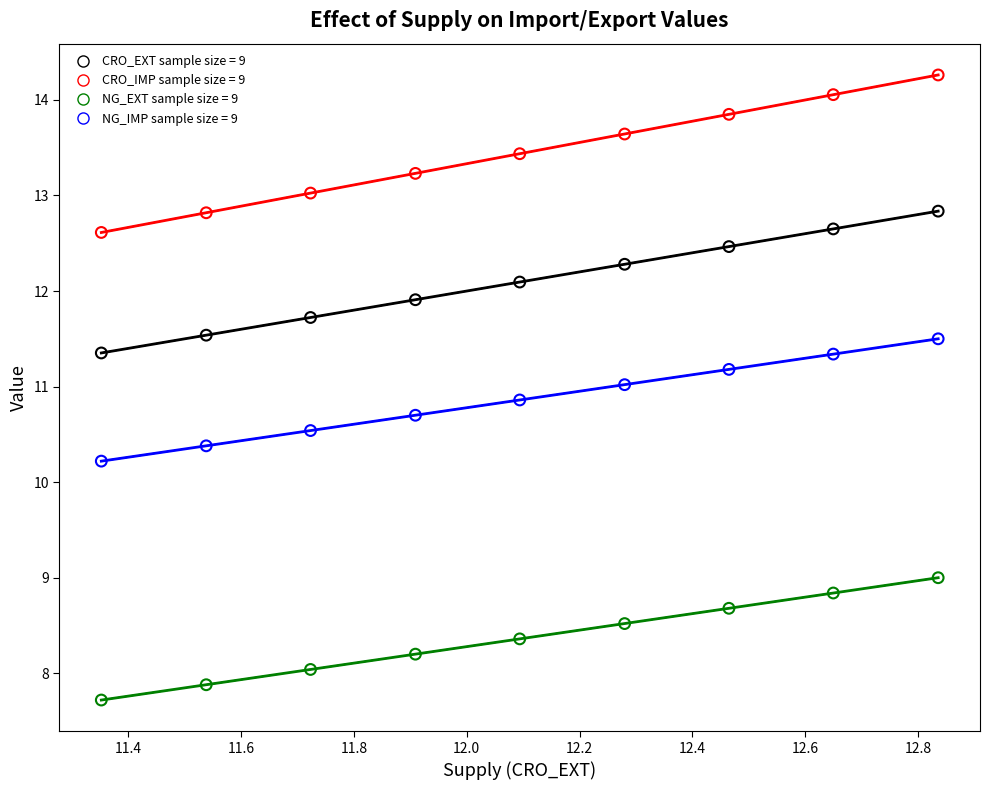

Across all data points, what is the range of X values (max minus min)?

1.5